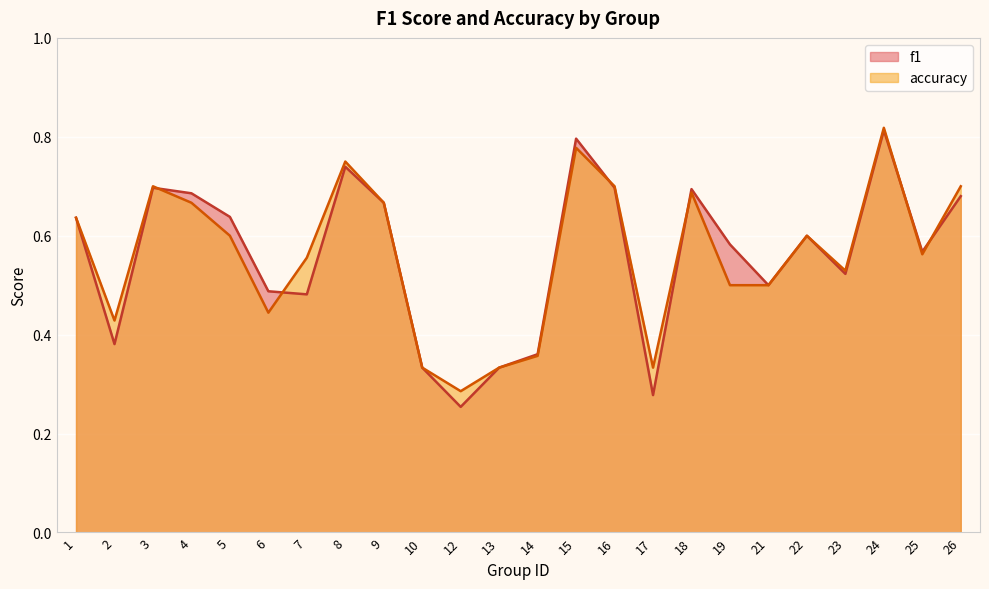

Is the value of f1 at 8 greater than the value of accuracy at 17?

Yes